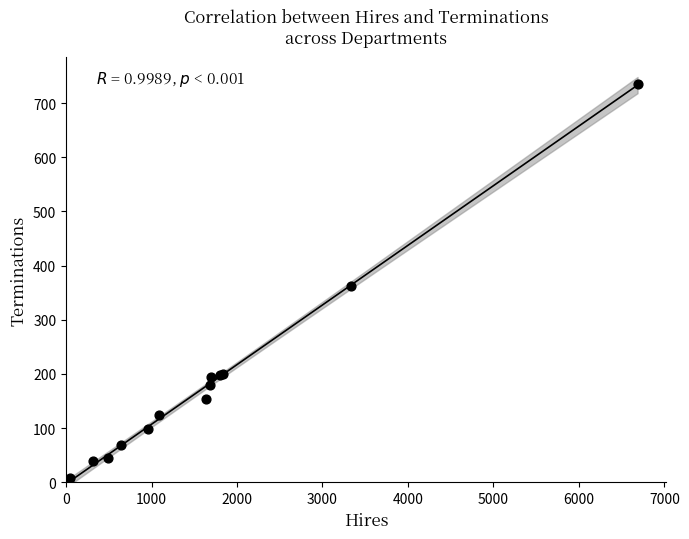

What Y value in the scatter plot is closest to 372?

363